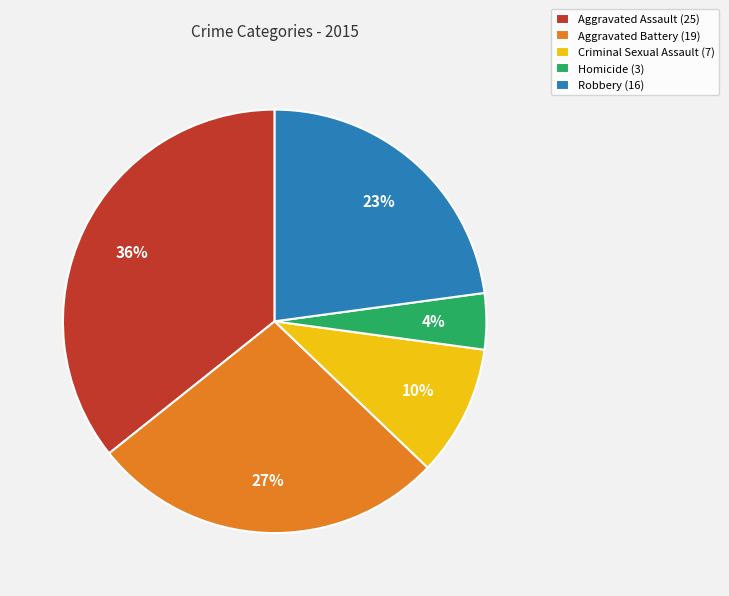

To the nearest percent, what portion does Robbery represent?

23%